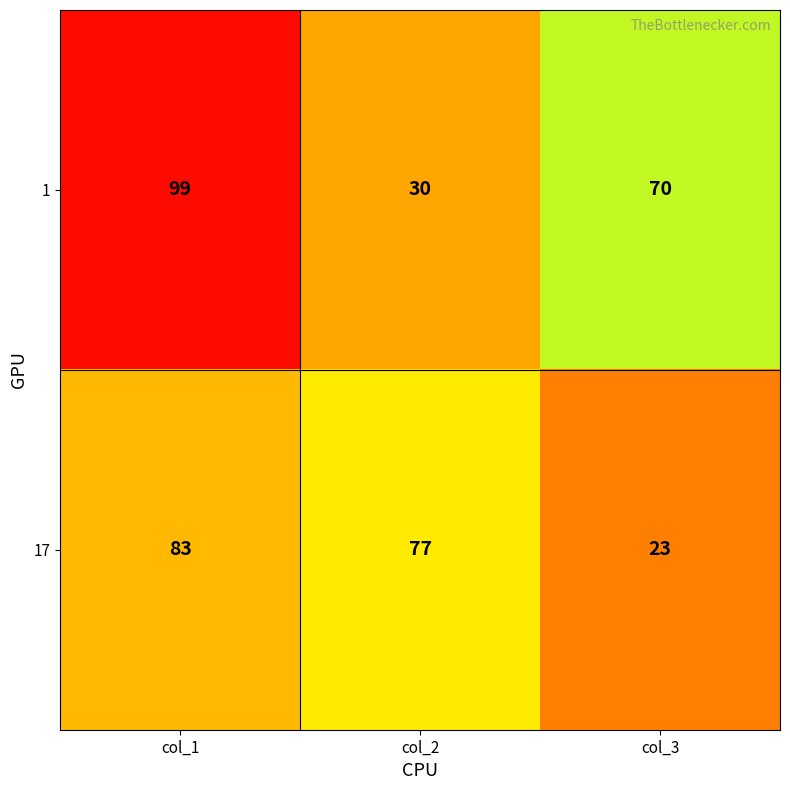

How many data points in 17 are less than 77?

1